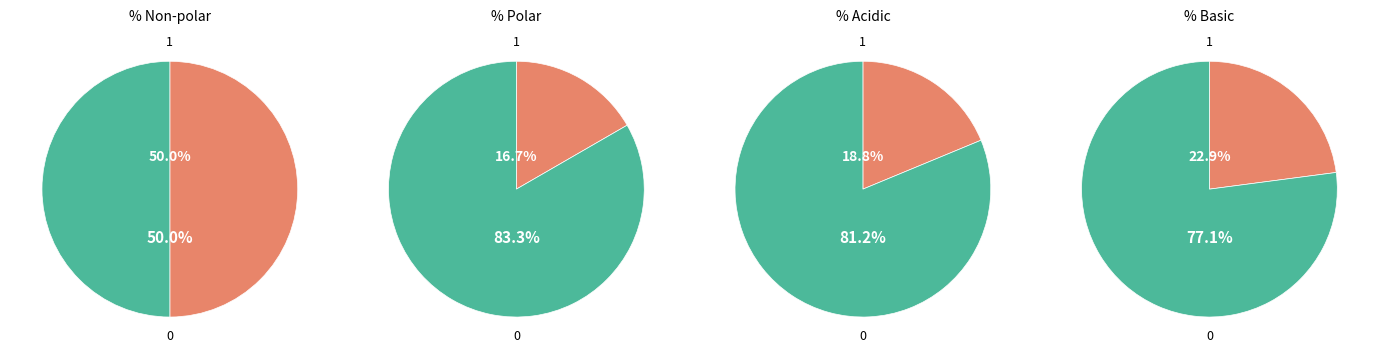

To the nearest percent, what portion does 0 represent?

77%